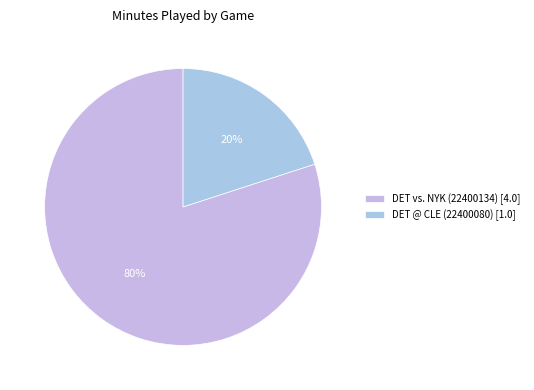

Does DET vs. NYK (22400134) represent more than half of the total?

Yes